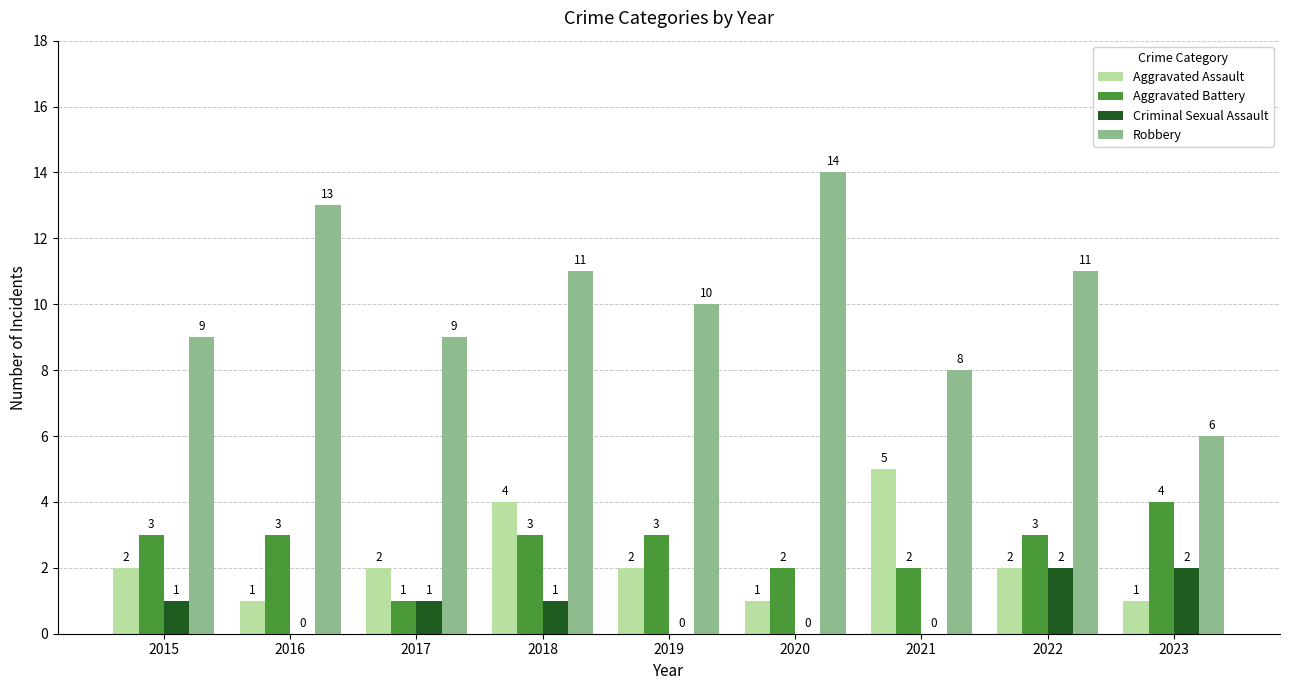

Is it true that Aggravated Battery equals 1 at 2020?

False